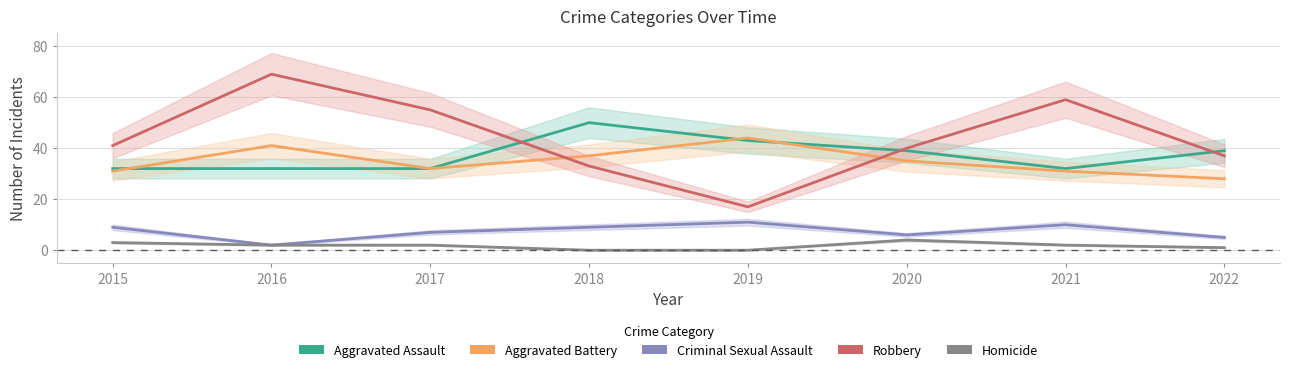

Does the chart have visible grid lines?

Yes